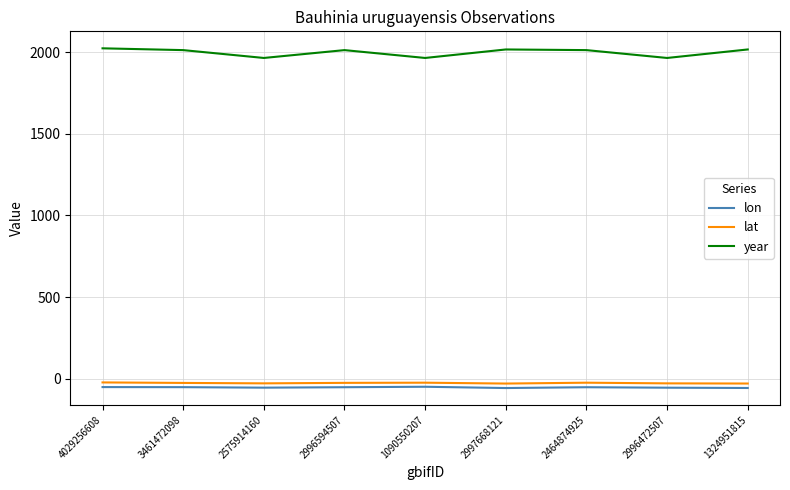

What is the lowest value of the year series?

1964.0